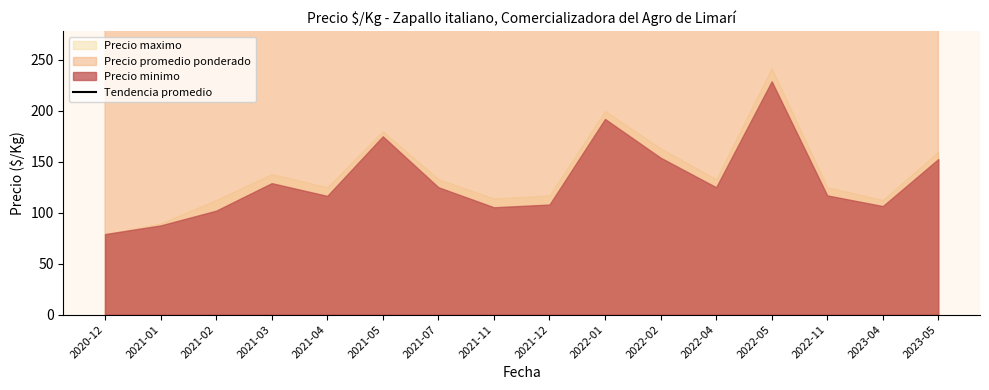

List the labels in order of value, smallest first.

2020-12, 2021-01, 2021-02, 2021-11, 2023-04, 2021-12, 2021-04, 2022-11, 2021-03, 2021-07, 2022-04, 2021-05, 2023-05, 2022-02, 2022-01, 2022-05